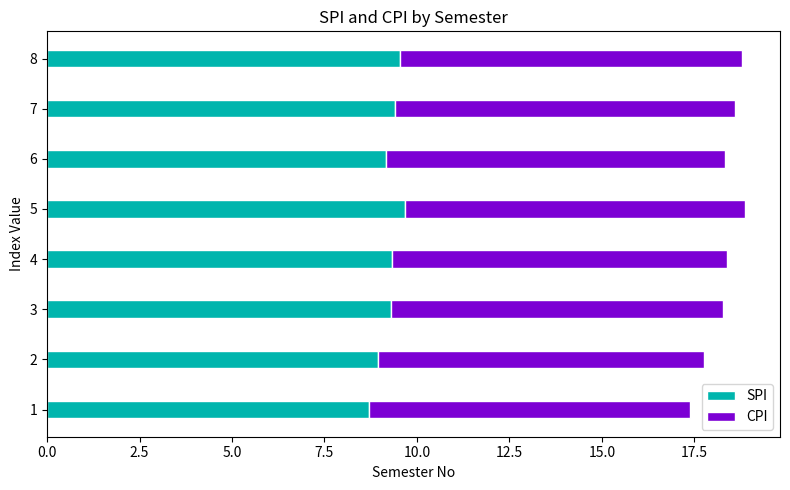

True or false: SPI has a value of 9.3 at 3.

True